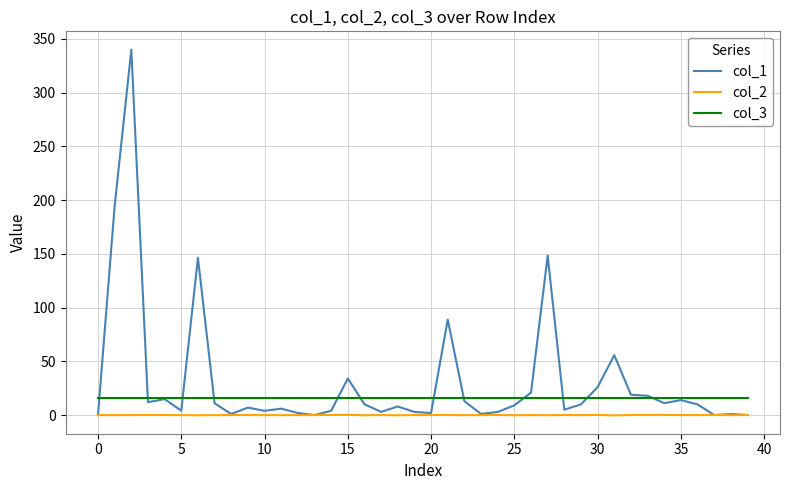

Is this an area chart (filled region under the line)?

No